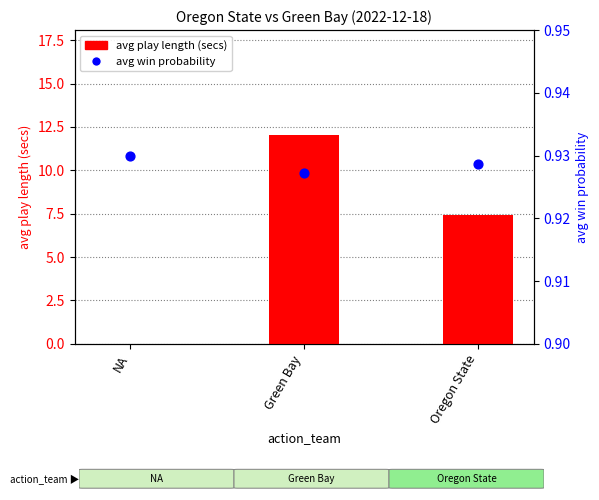

What is the total value across all series at NA?

0.9